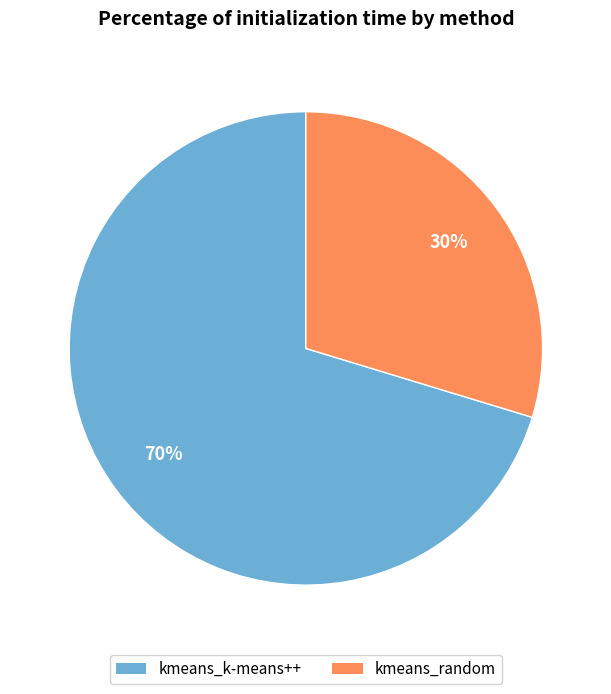

What percentage is the kmeans_k-means++ slice, to the nearest percent?

70%